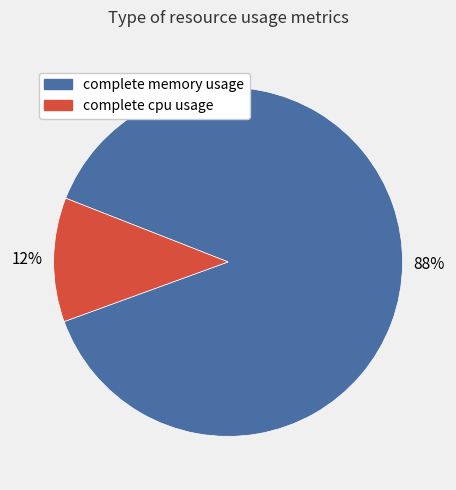

What percentage is the complete memory usage slice, to the nearest percent?

88%